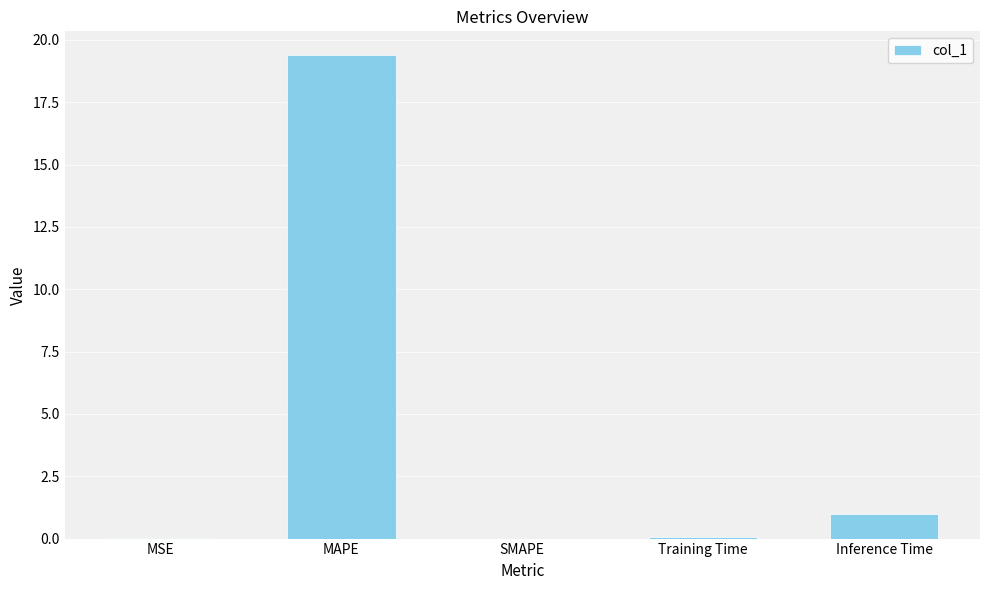

What is the change in value from MAPE to SMAPE?

-19.4